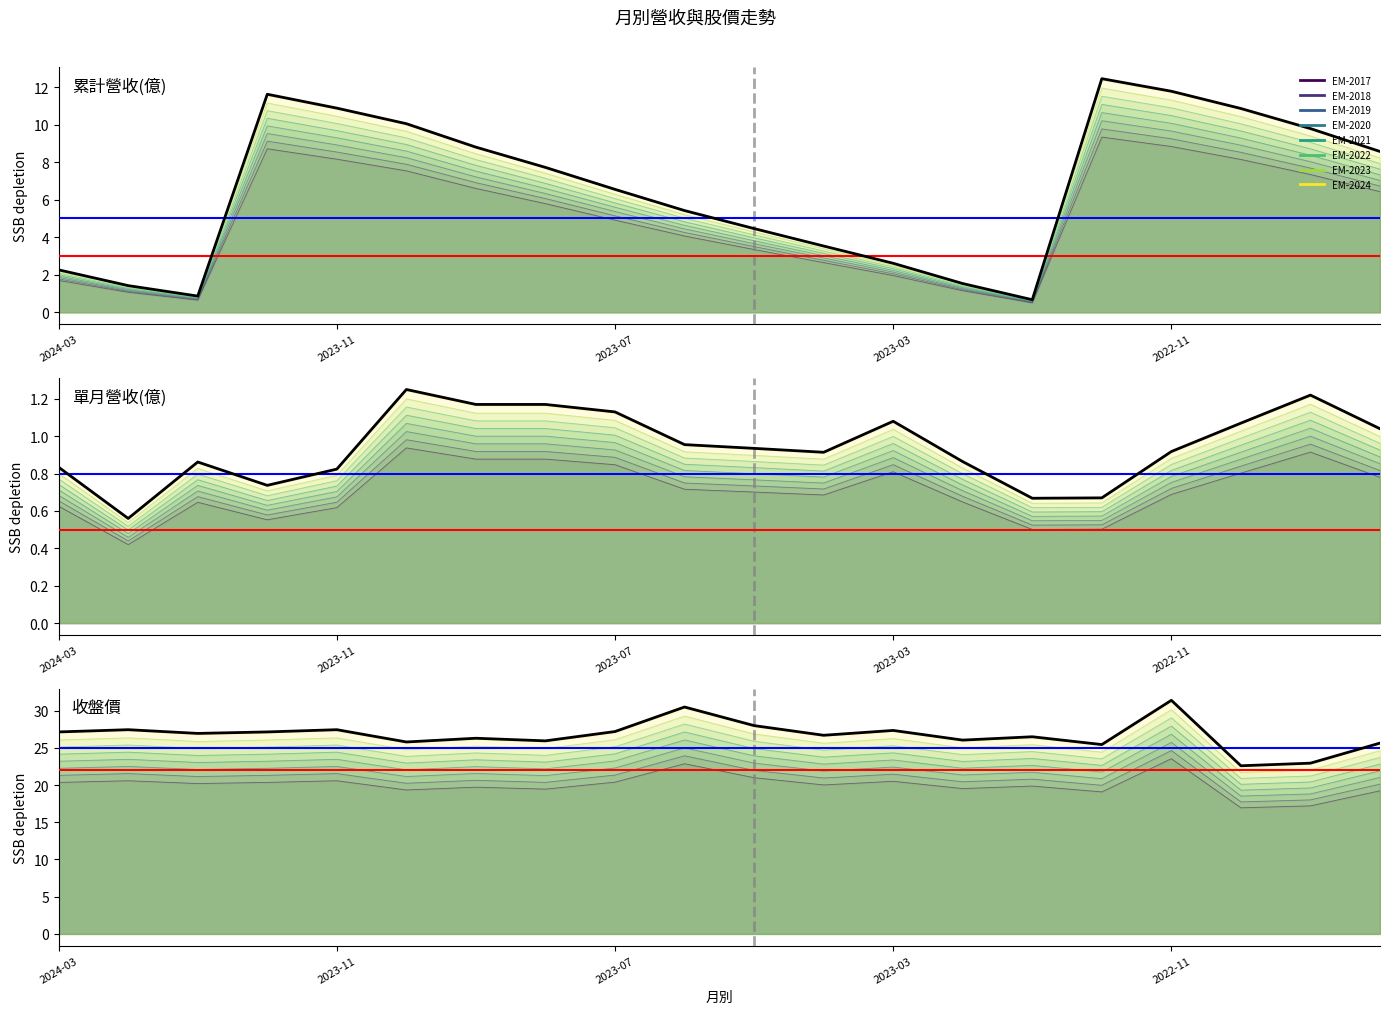

At which category is the sum across all series the highest?

2022-11